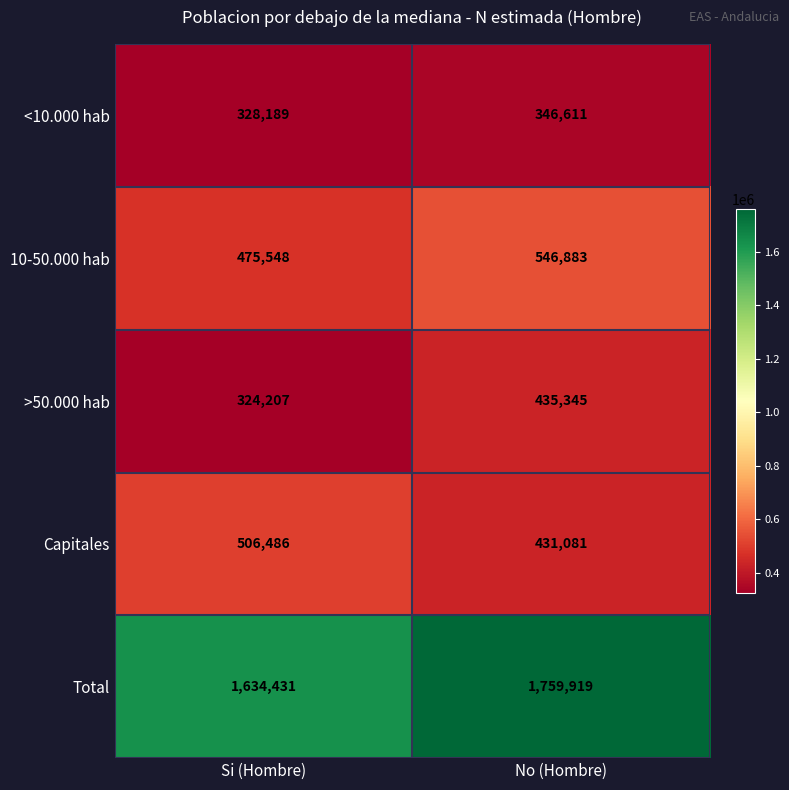

Read the <10.000 hab value at No (Hombre), to the nearest 100.

346600